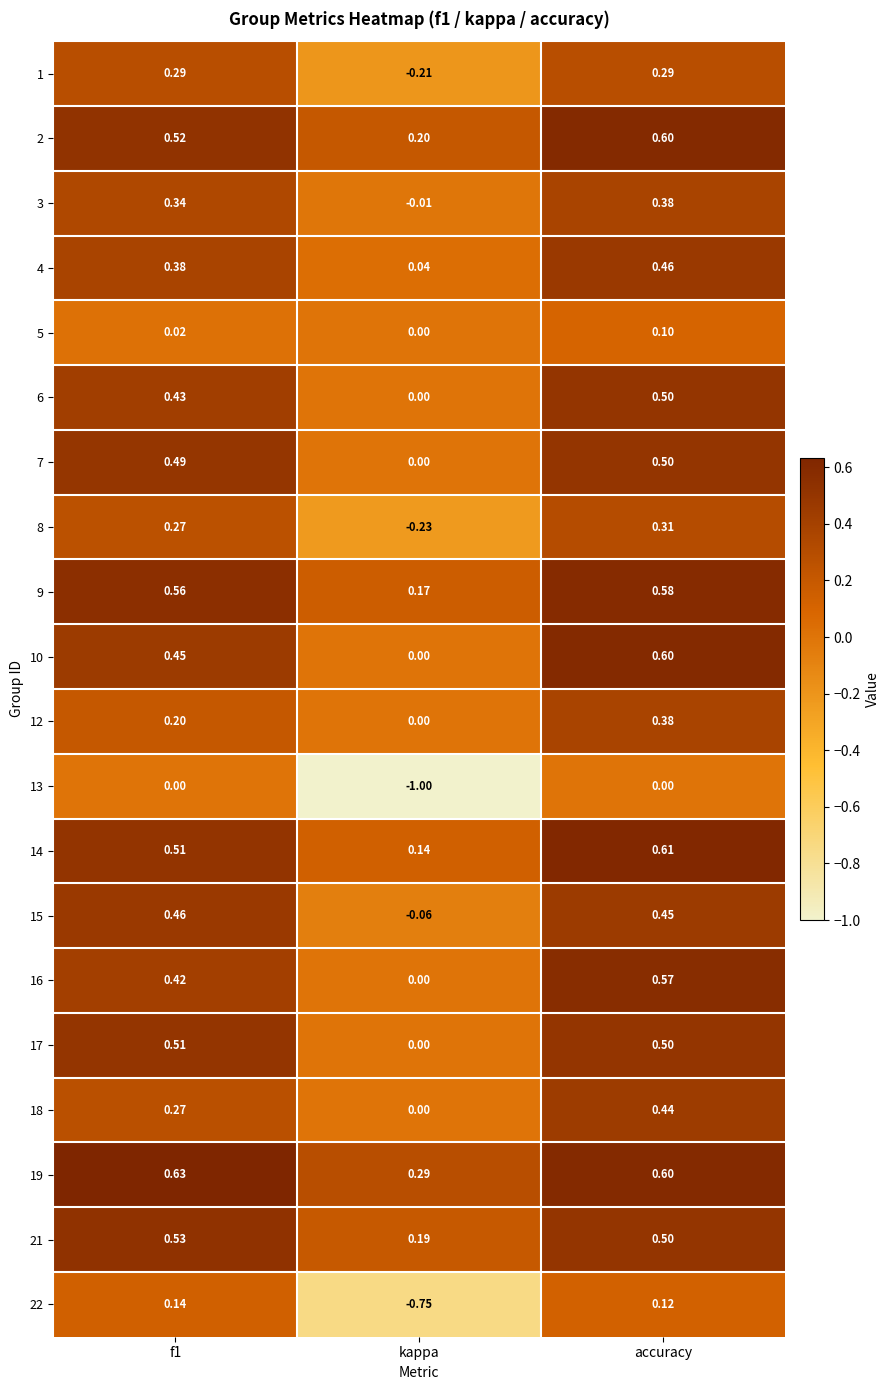

At which label is 18 closest to 0?

kappa